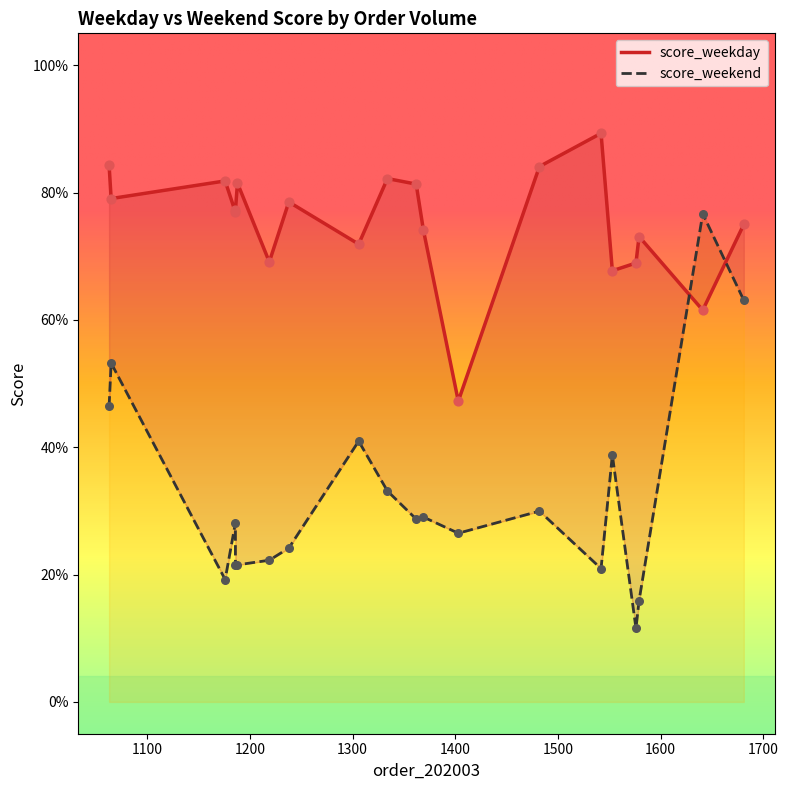

Which series reaches the minimum Y coordinate?

score_weekend